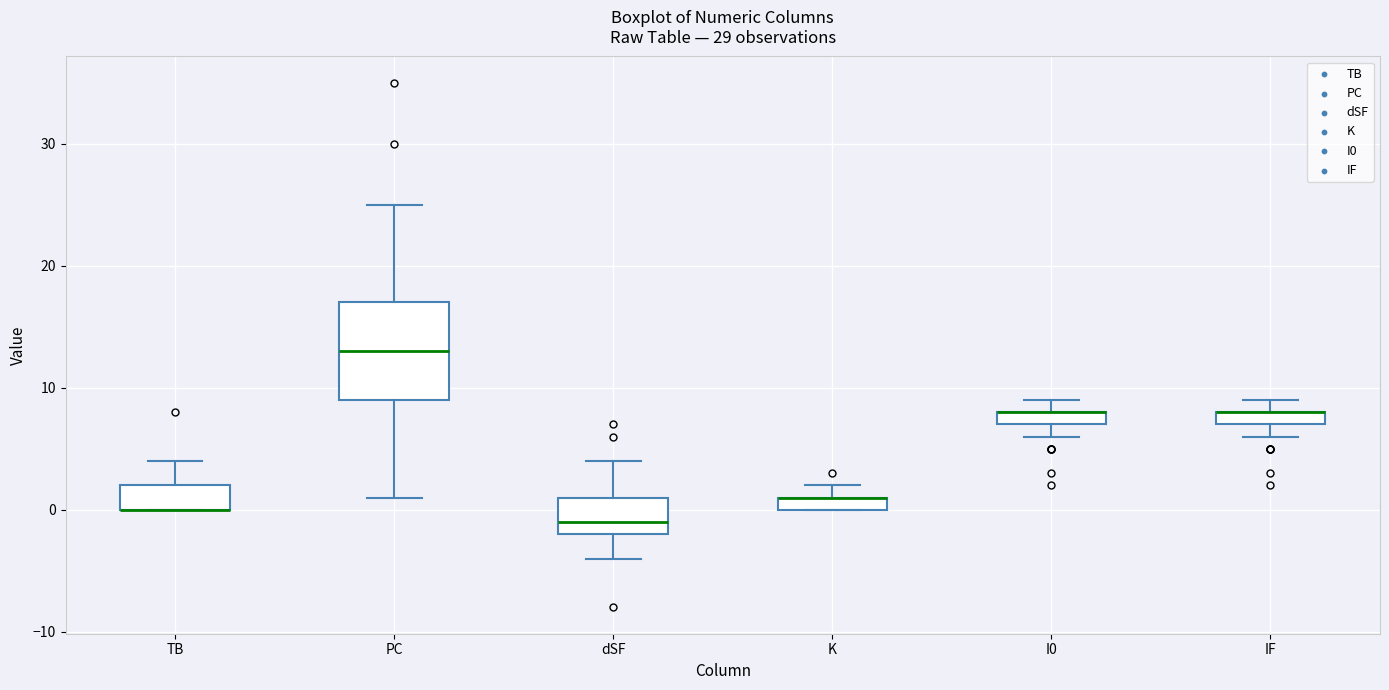

Comparing the boxes themselves (not the whiskers), which one is the tallest?

PC